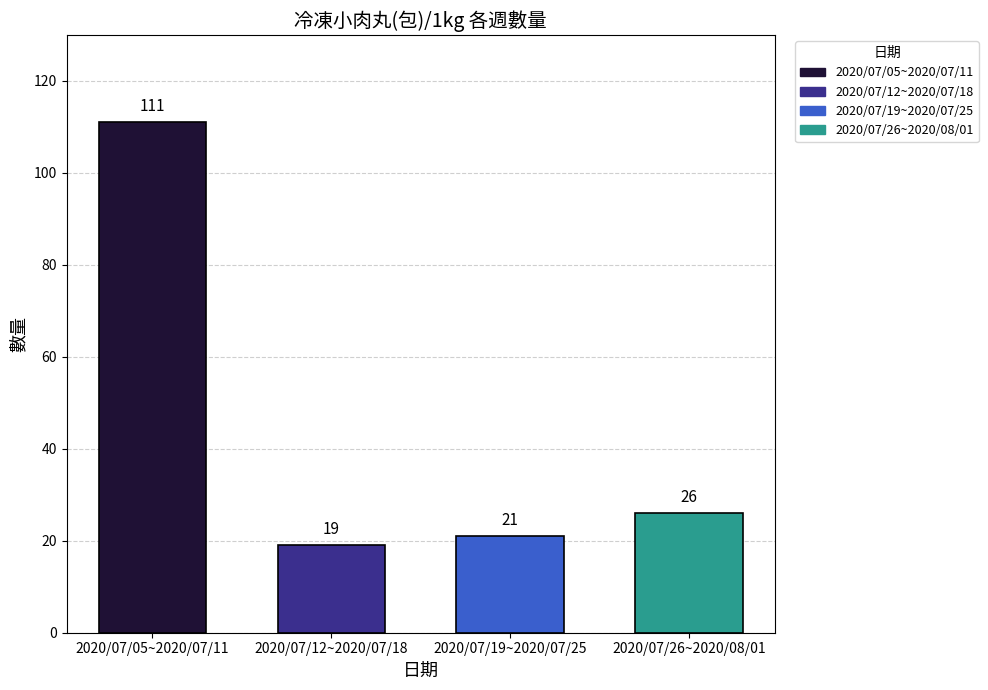

Rank the categories by value from highest to lowest.

2020/07/05~2020/07/11, 2020/07/26~2020/08/01, 2020/07/19~2020/07/25, 2020/07/12~2020/07/18